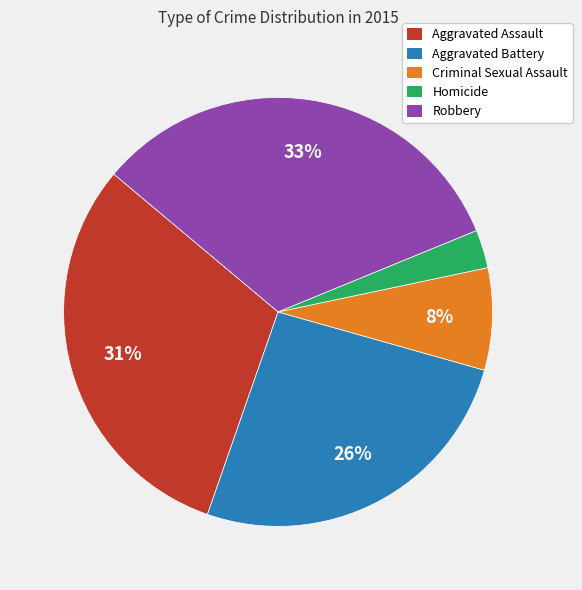

Do Homicide and Aggravated Battery together represent more than half of the pie?

No